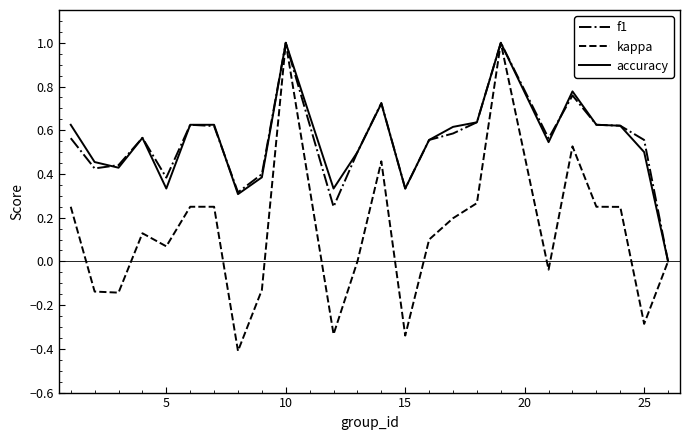

Which series has the widest spread of values?

kappa